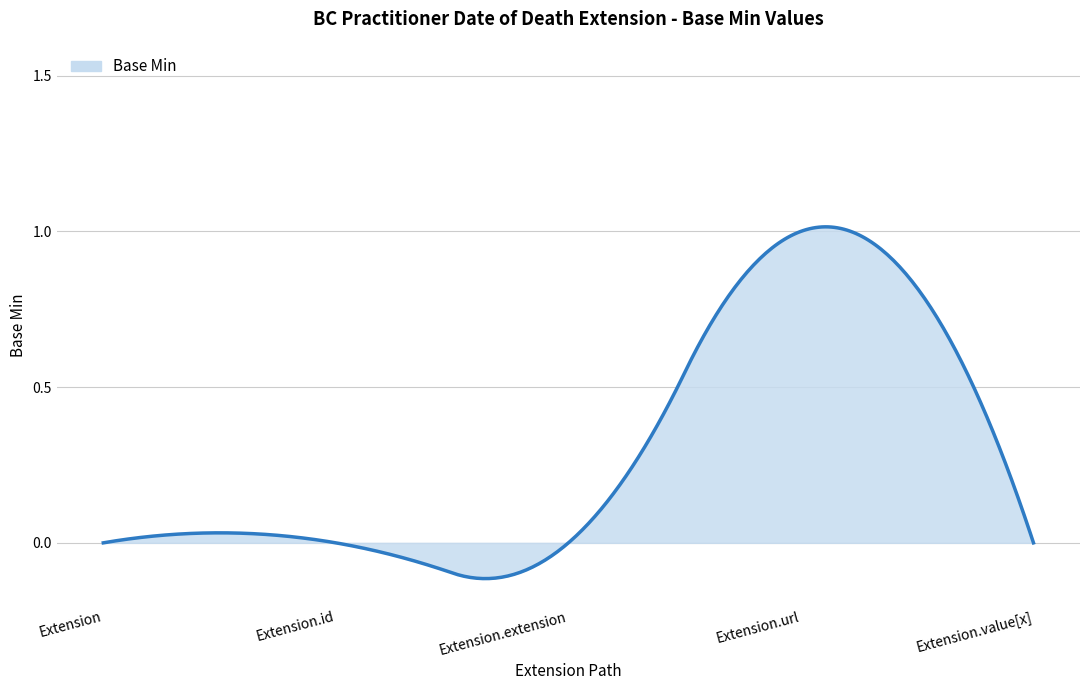

Which label corresponds to the largest value in the chart?

Extension.url